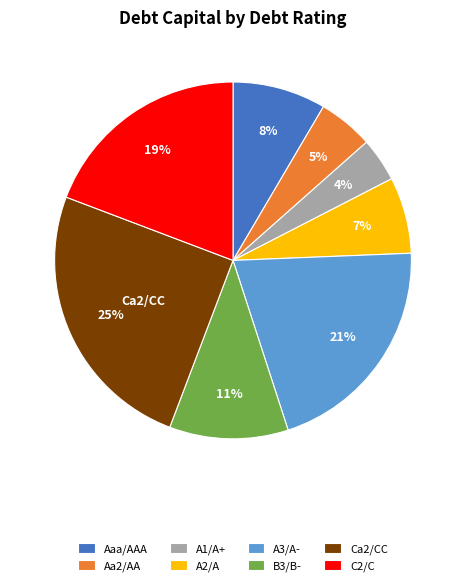

What percentage is the B3/B- slice, to the nearest percent?

11%